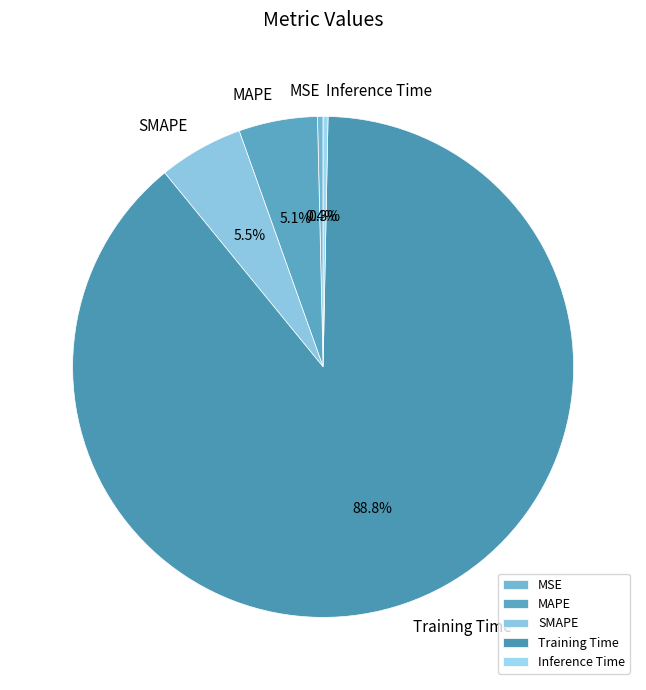

To the nearest percent, what is the combined percentage of SMAPE and Inference Time?

6%